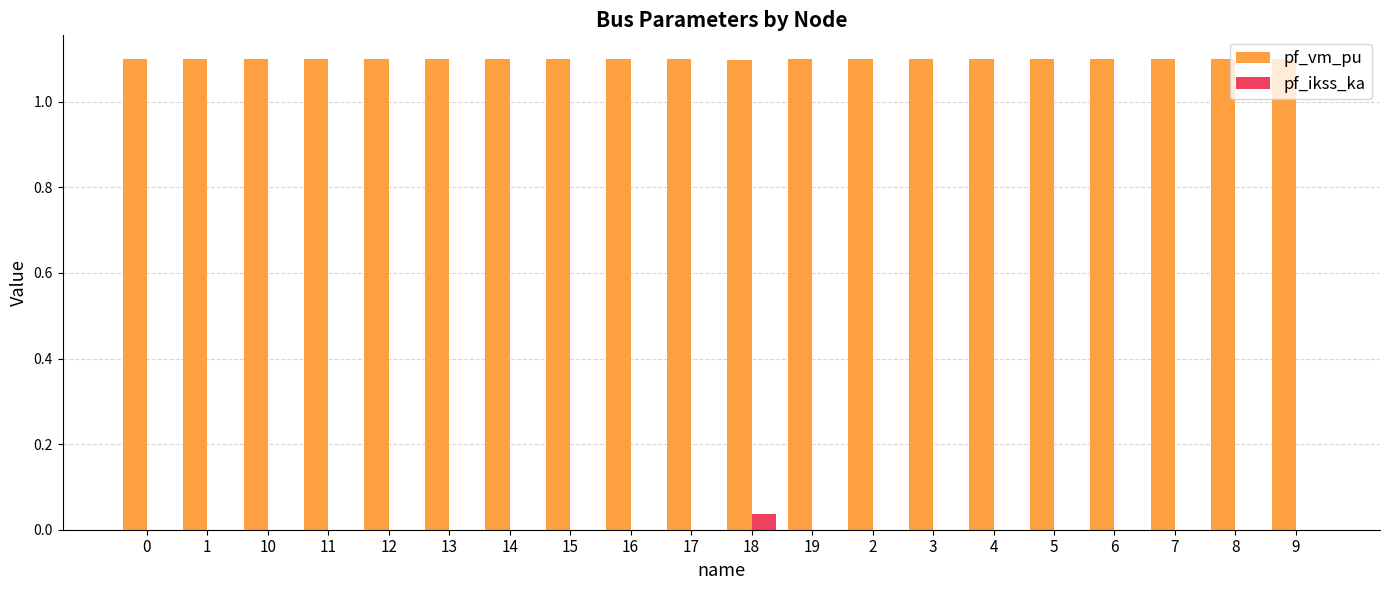

The value of pf_vm_pu at 12 is 1.1. True or false?

True